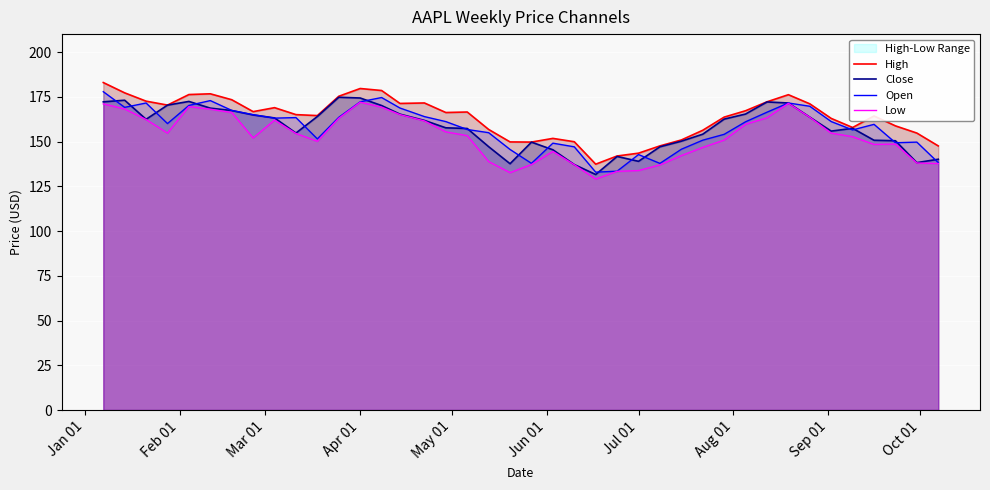

What is the highest value of the Close series?

174.7